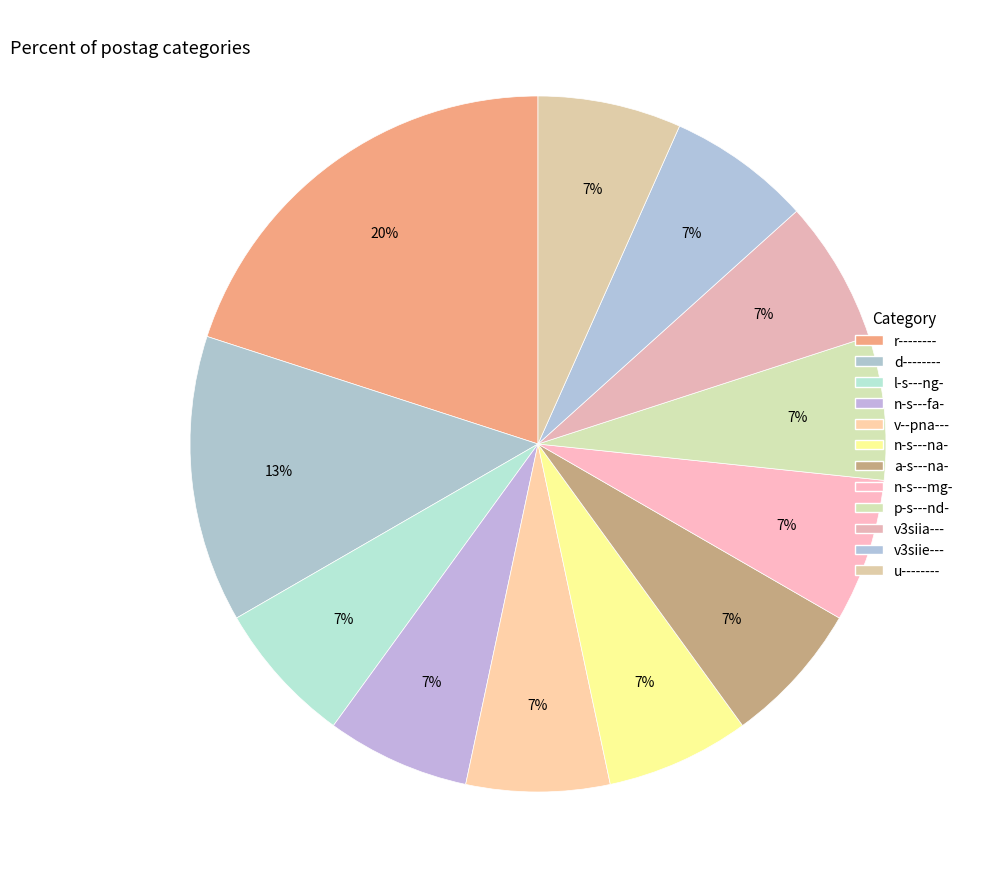

Count the number of slices in the pie.

12